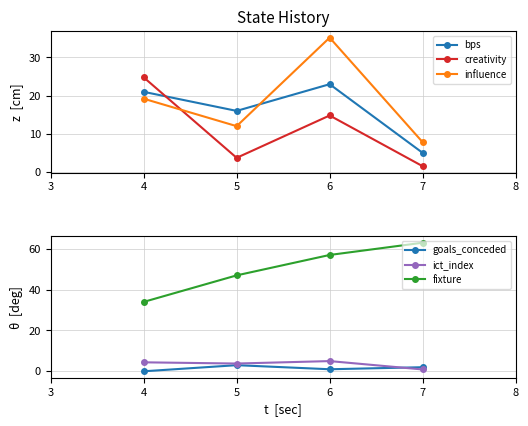

At which label does creativity reach its peak?

4